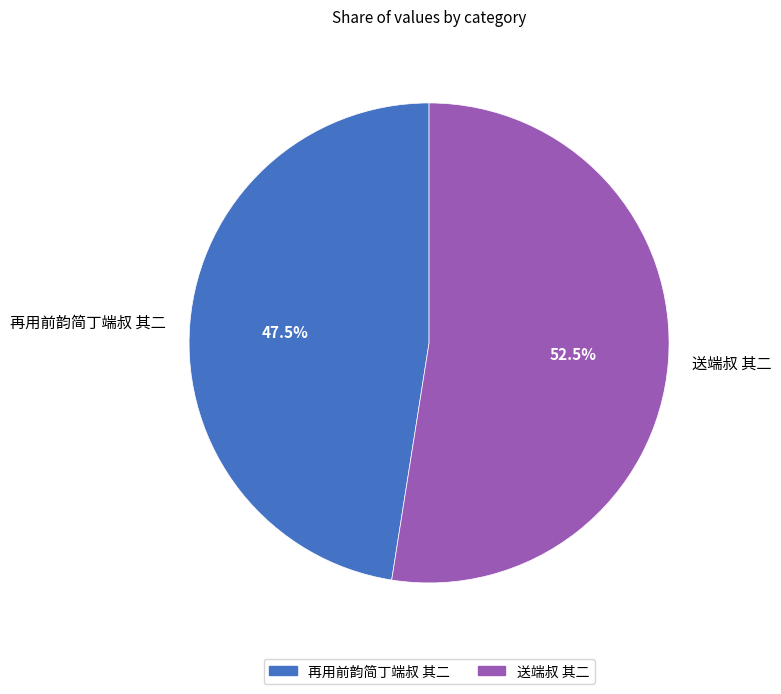

Count the number of slices in the pie.

2